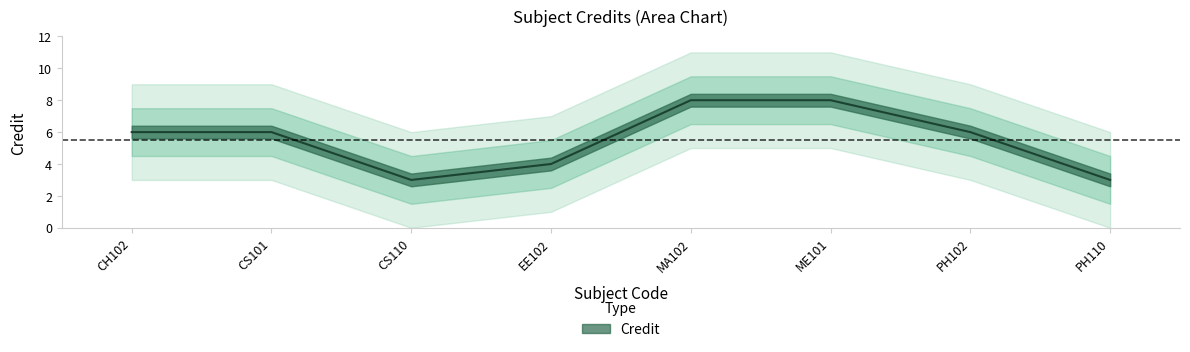

How many data points are less than 6?

3